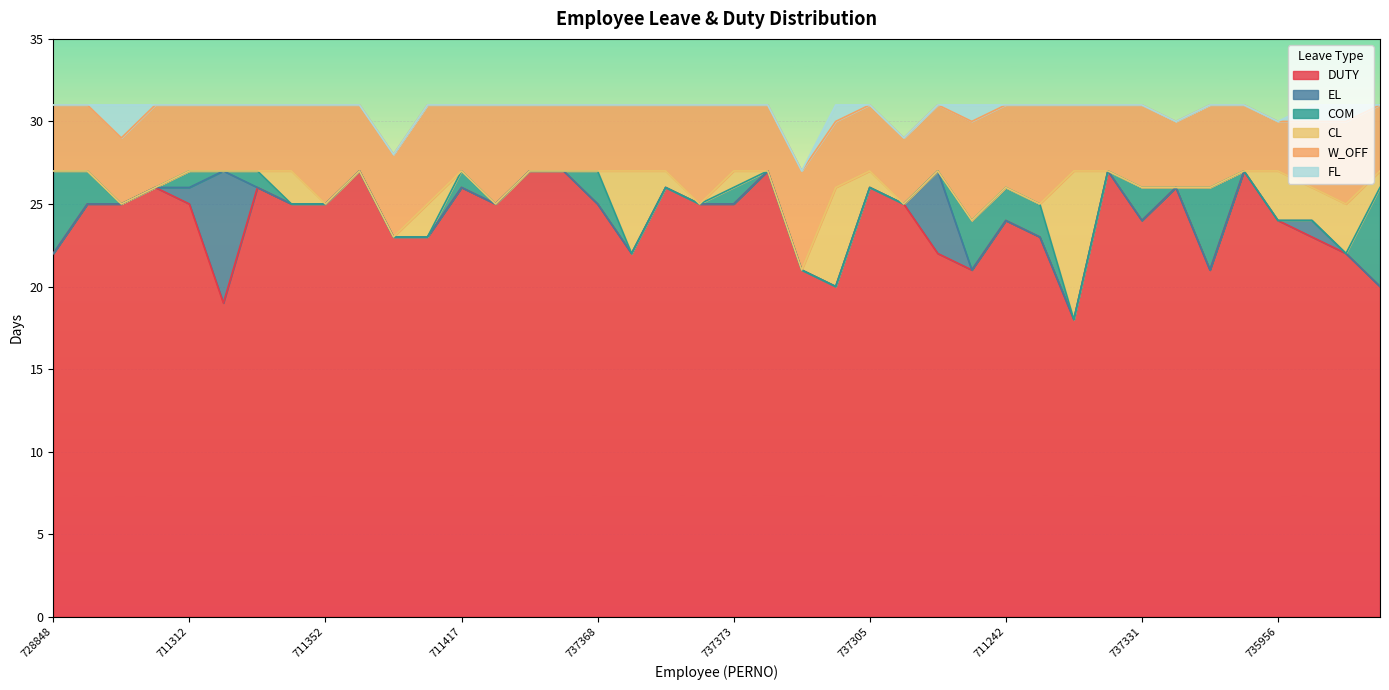

What is the label of the 23rd point from the right?

711459